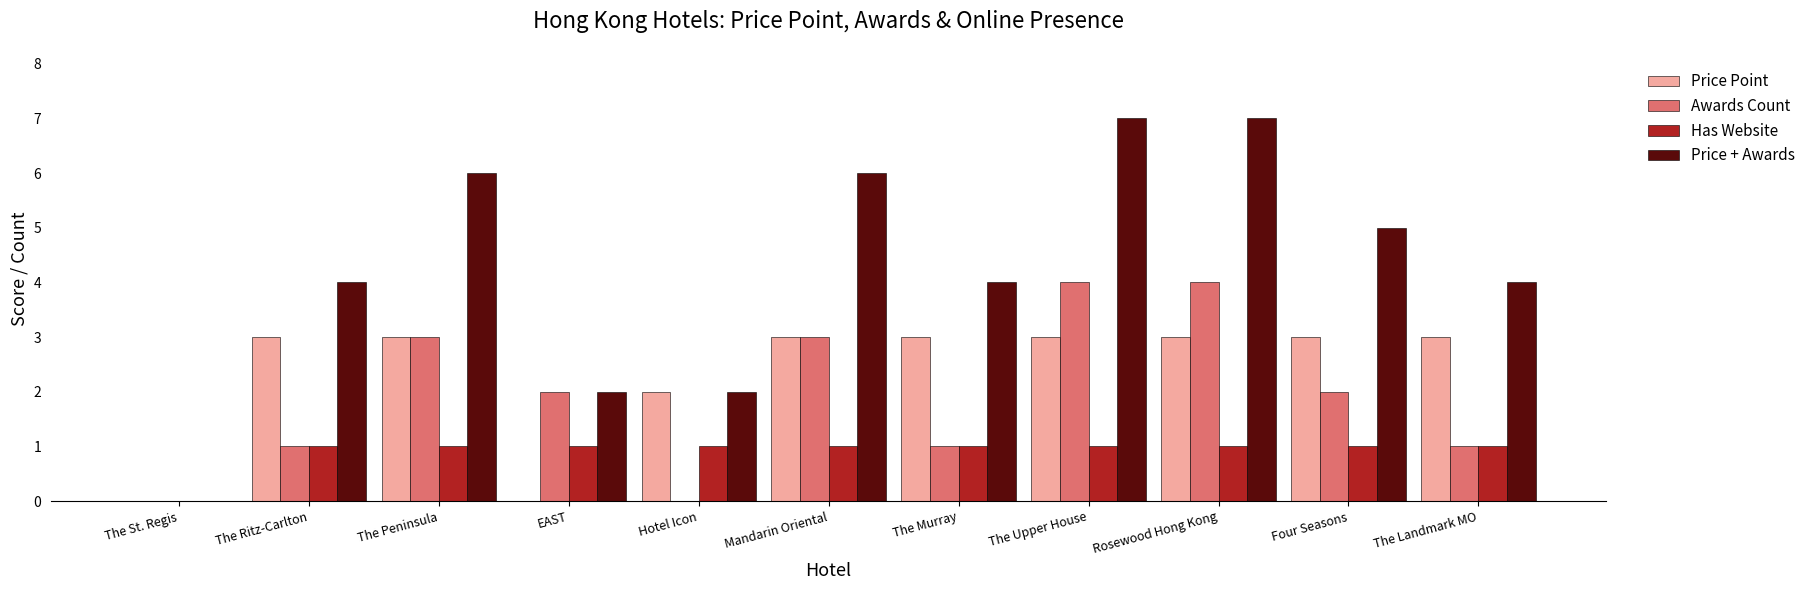

What is the total value across all series at The Ritz-Carlton?

9